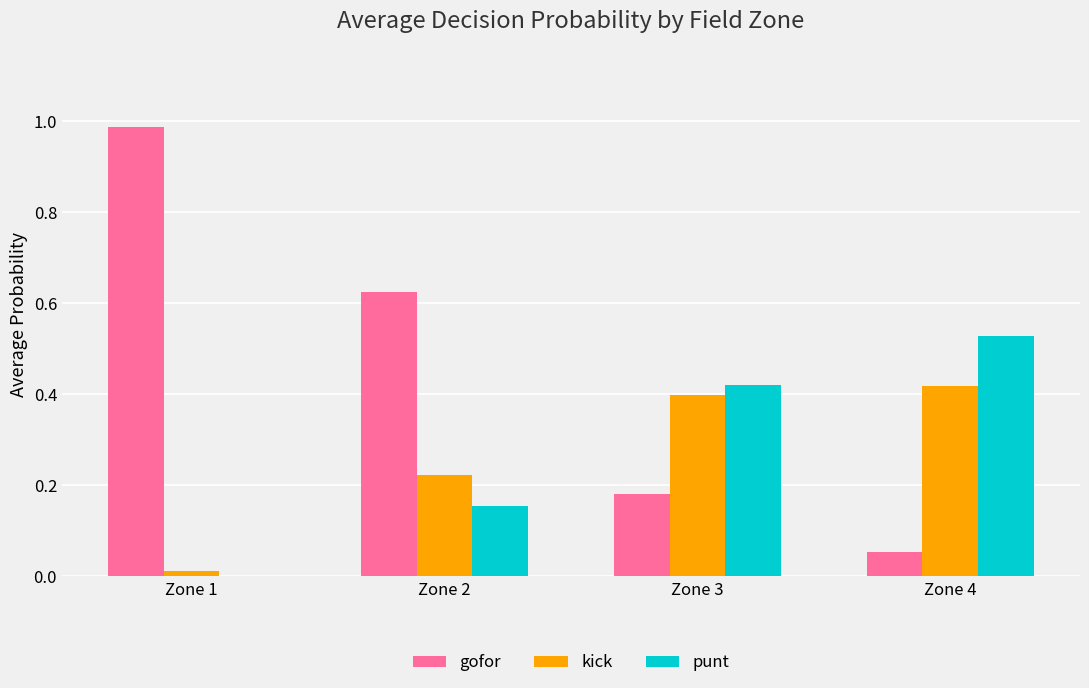

Is the value of punt at Zone 1 greater than the value of kick at Zone 3?

No